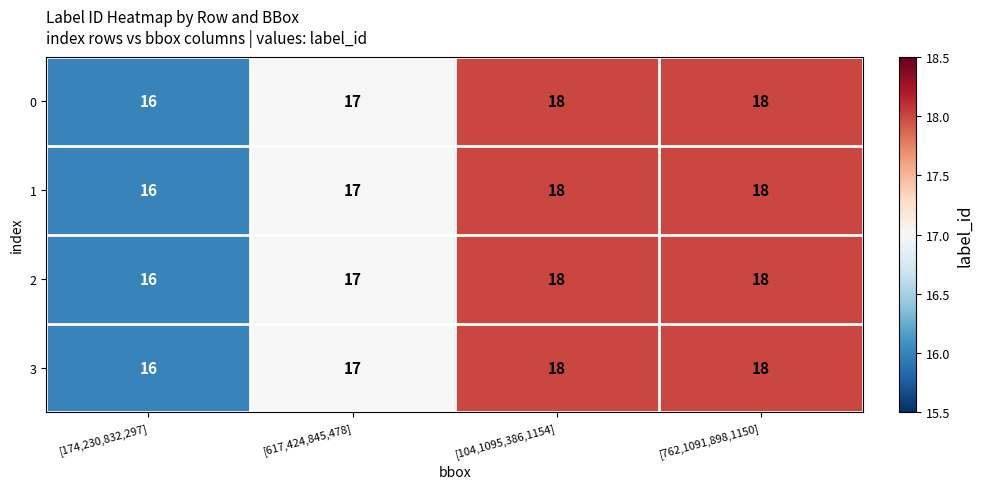

Is it true that 3 equals 30 at [762,1091,898,1150]?

False